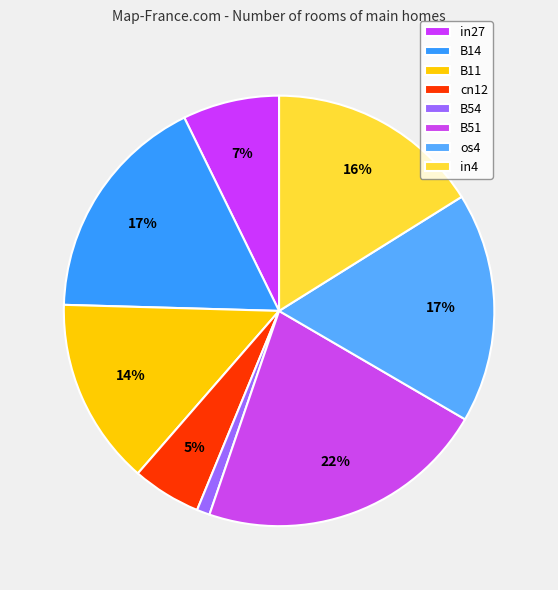

How many segments does this pie chart have?

8